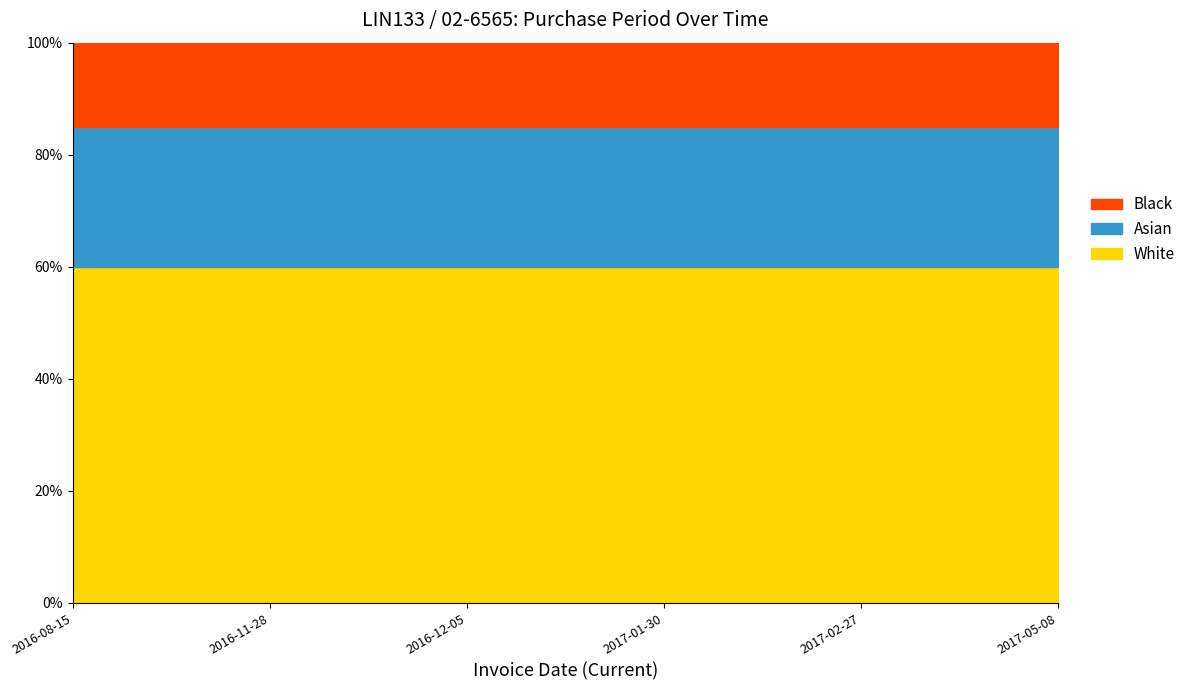

How many values are below 70?

3